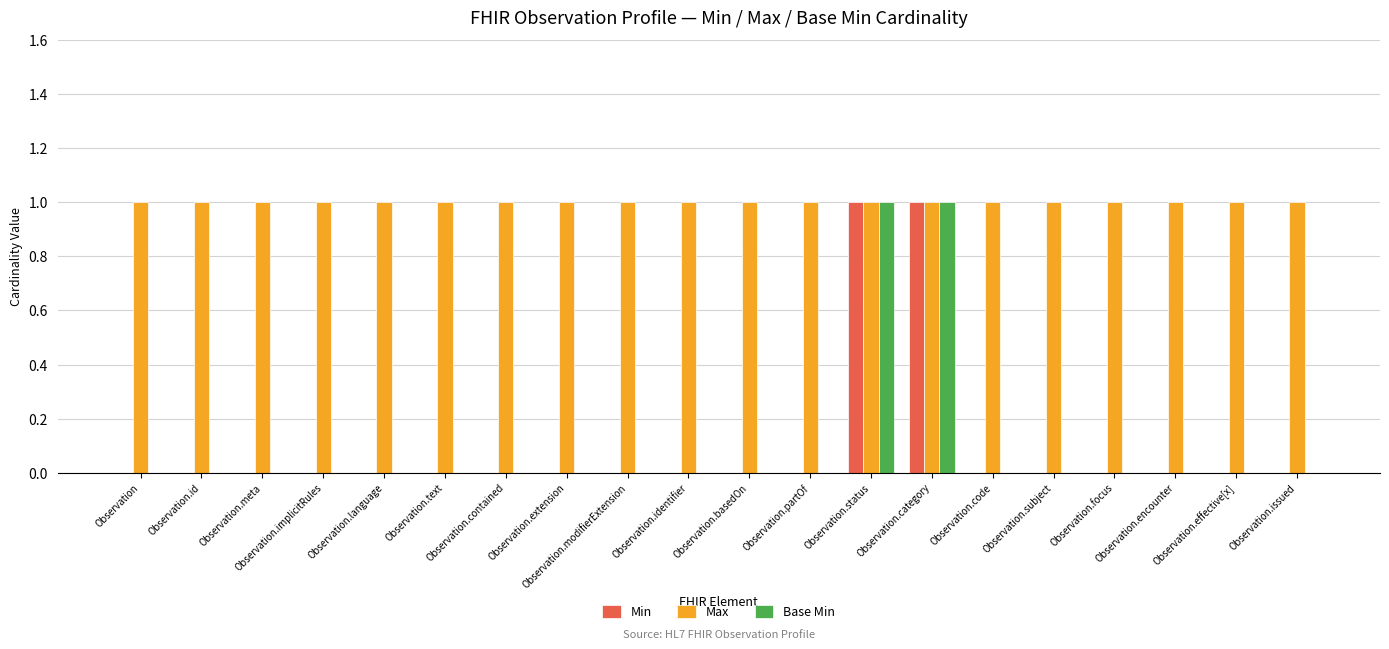

What are all the series names shown in the legend?

Min, Max, Base Min